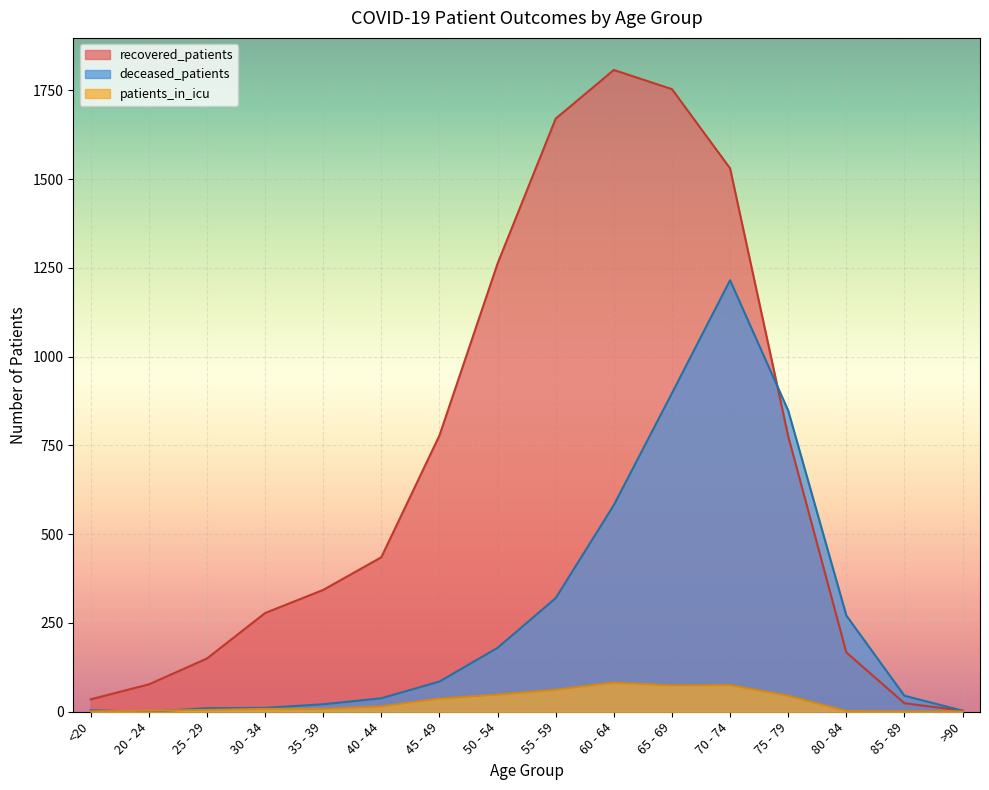

True or false: recovered_patients has more than 2 interior local peaks.

False